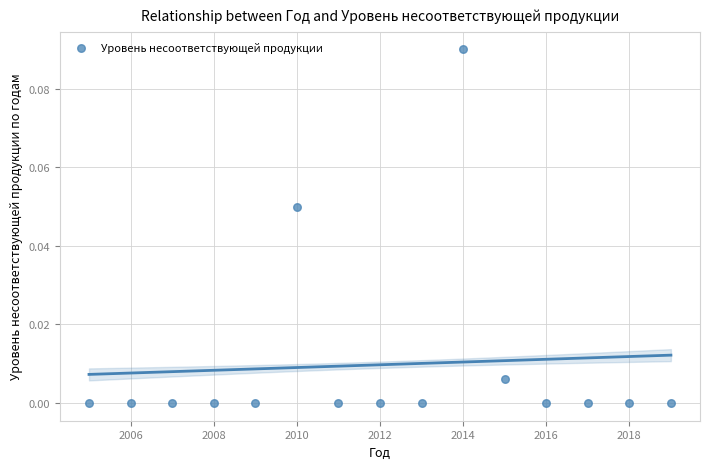

What is the range of X values (max minus min)?

14.0